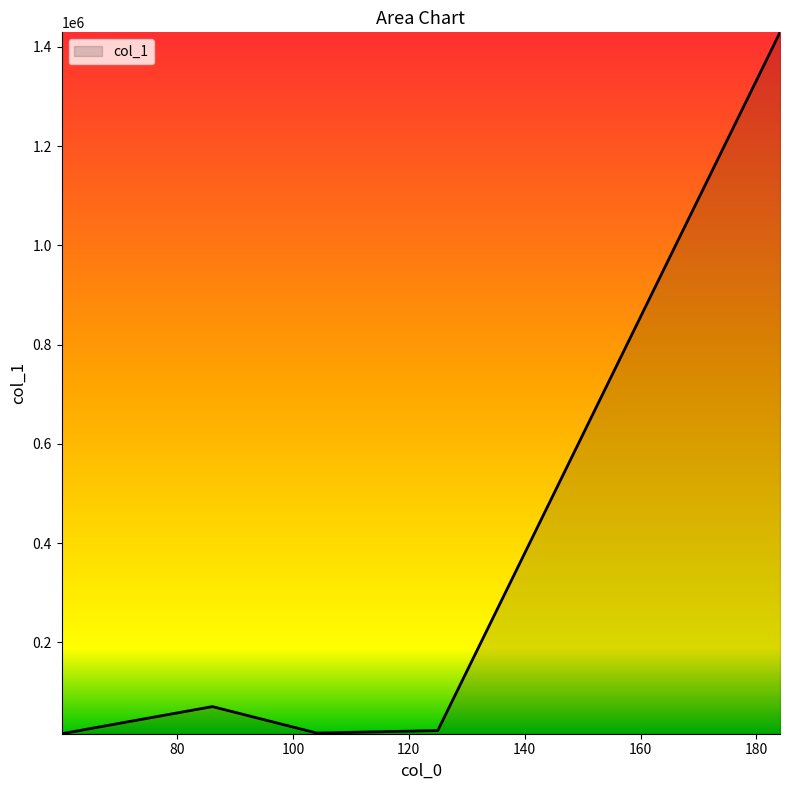

How many interior local peaks (higher than both neighbors) does the data have?

1